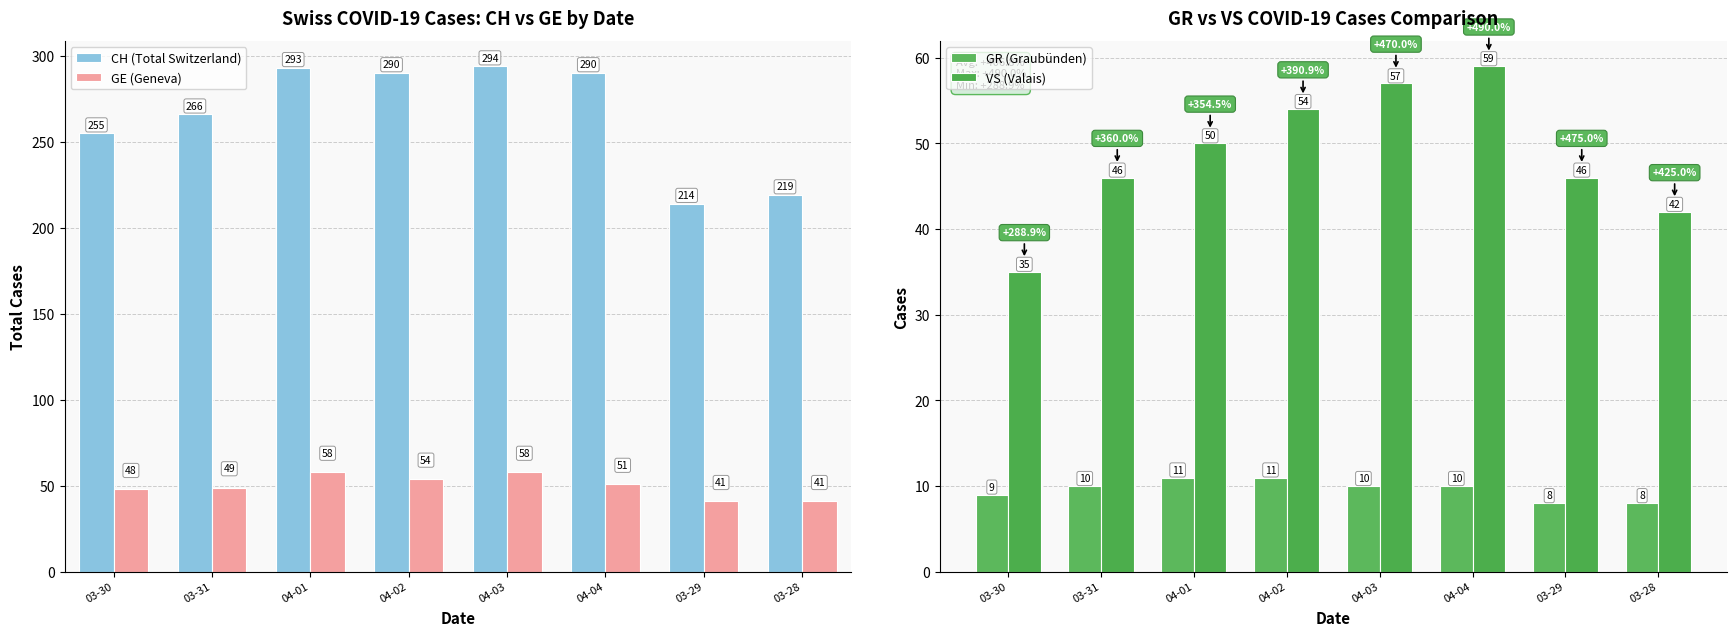

At which category does the chart reach its peak across all series?

04-03